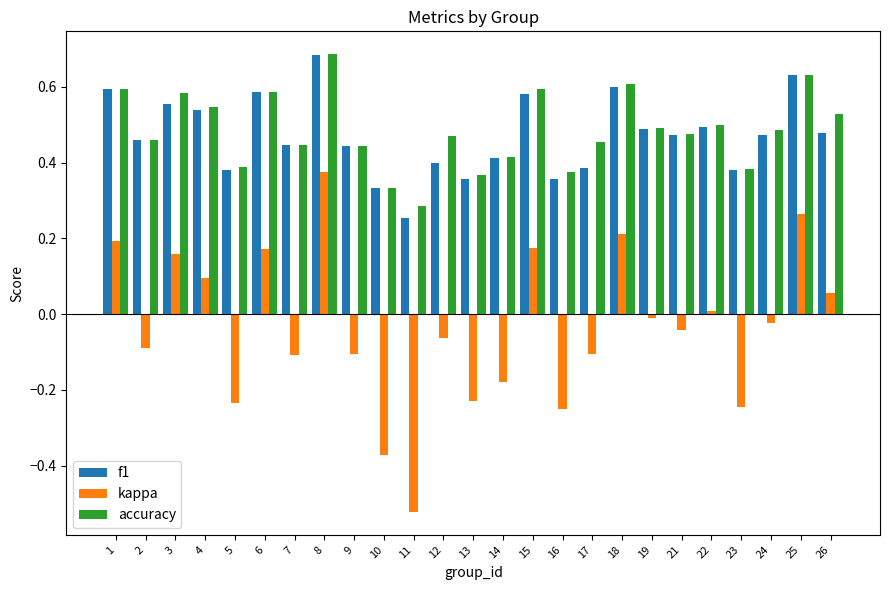

Which series has the widest spread of values?

kappa